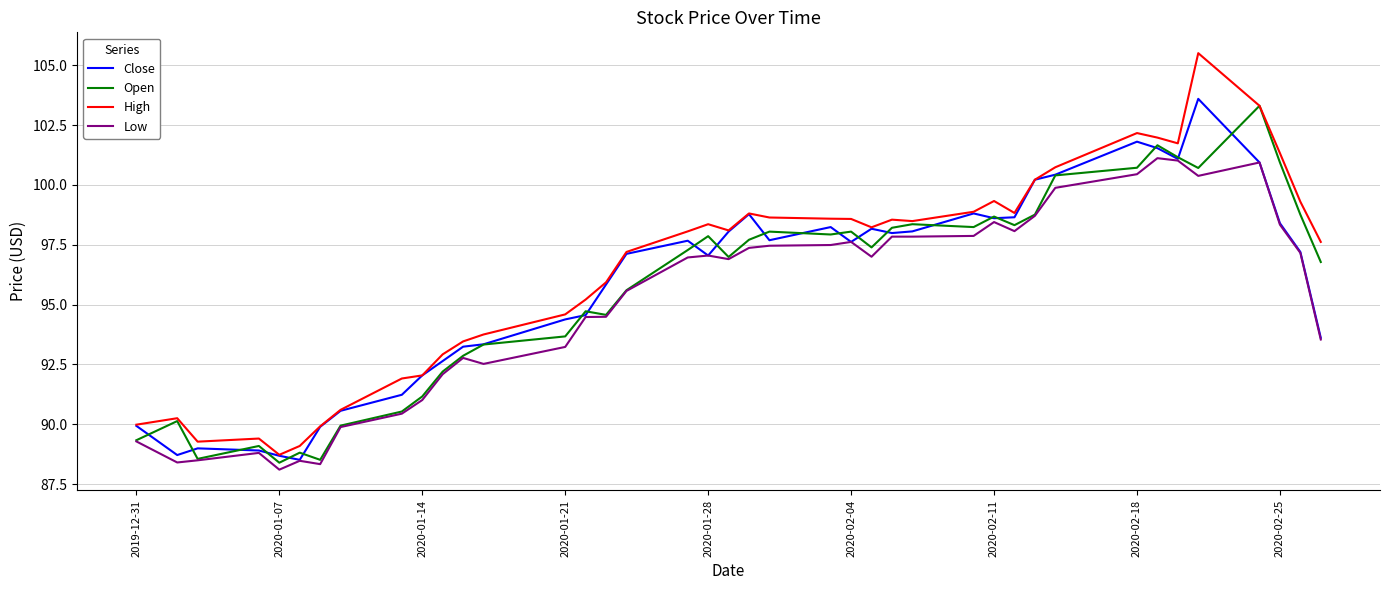

Which series has the largest range (max minus min)?

High